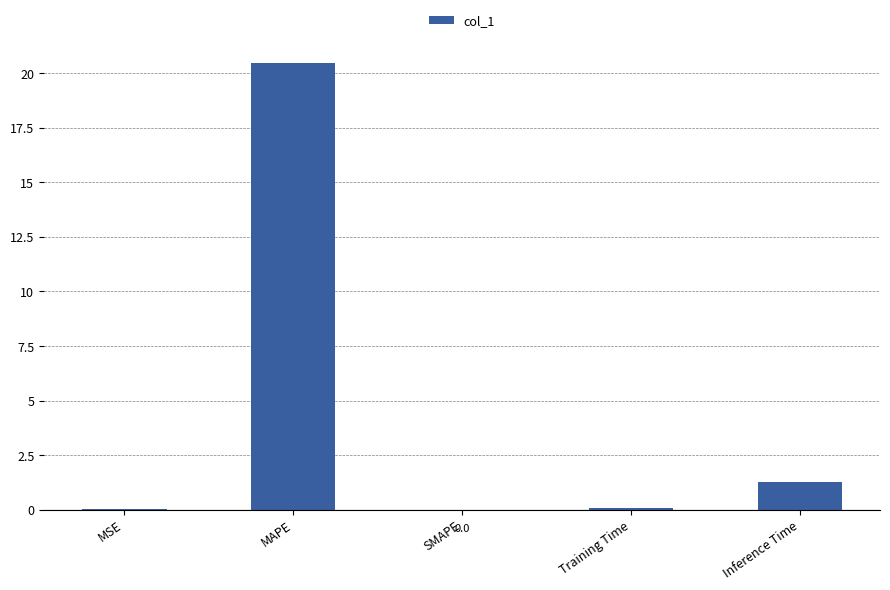

Count the number of data series in this chart.

1